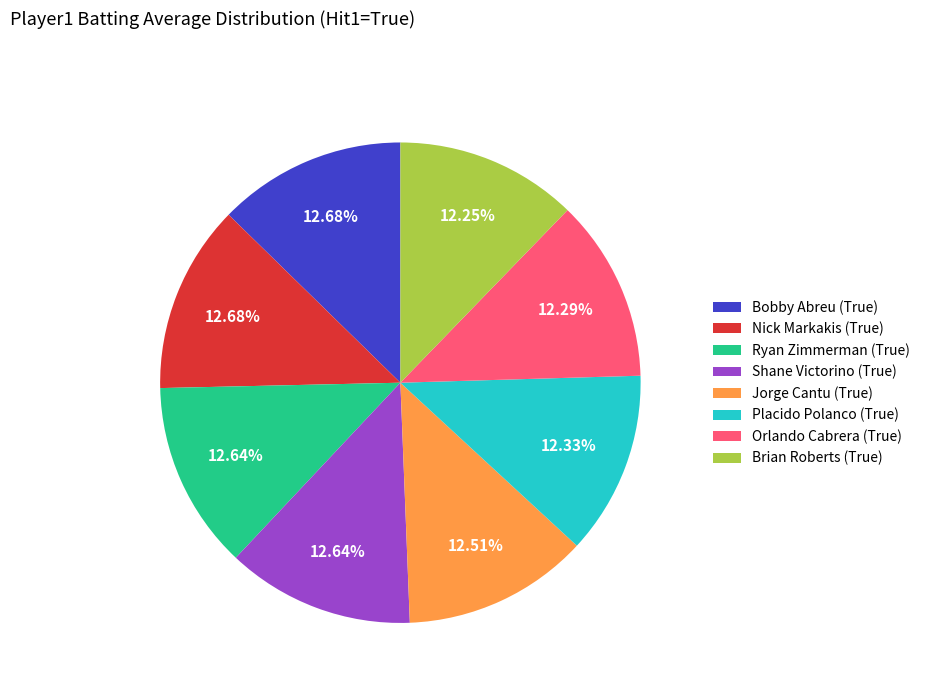

Combined, do Bobby Abreu (True) and Jorge Cantu (True) account for over 50%?

No